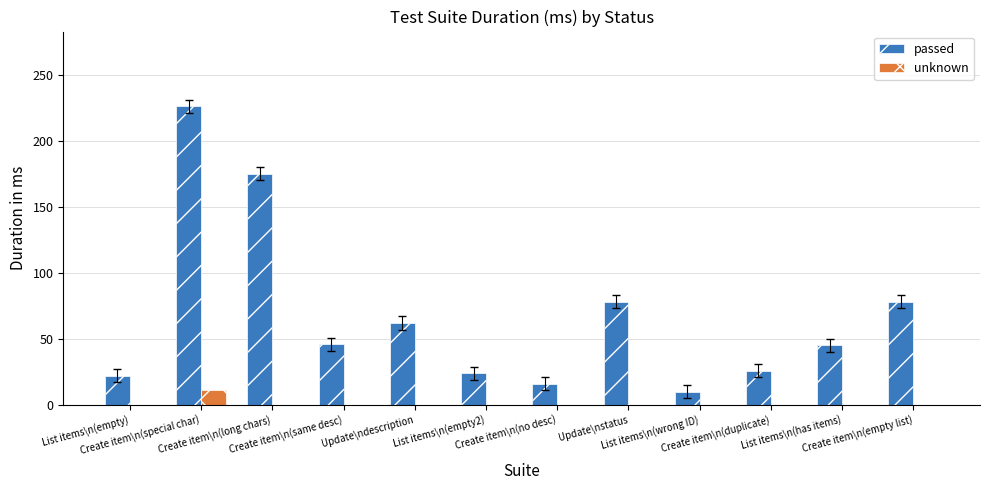

What is the difference between the passed values at Update\ndescription and List items\n(empty2)?

38